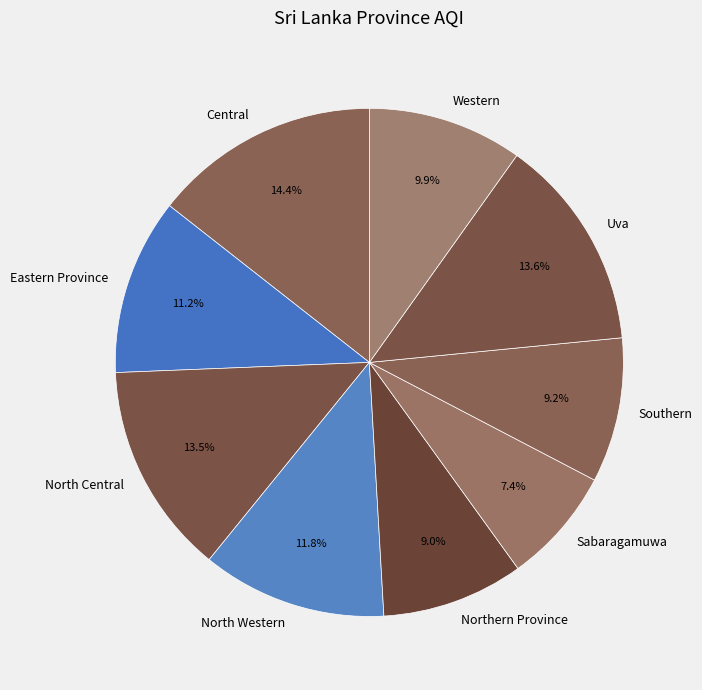

What percentage is the Sabaragamuwa slice, to the nearest percent?

7%